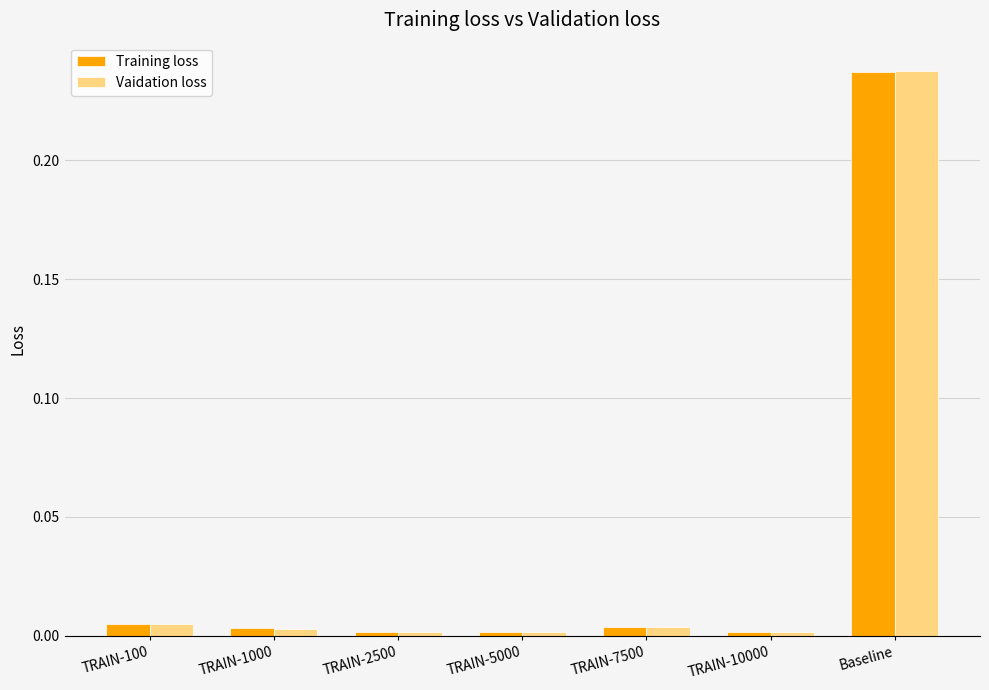

What is the sum of all Vaidation loss values?

0.3